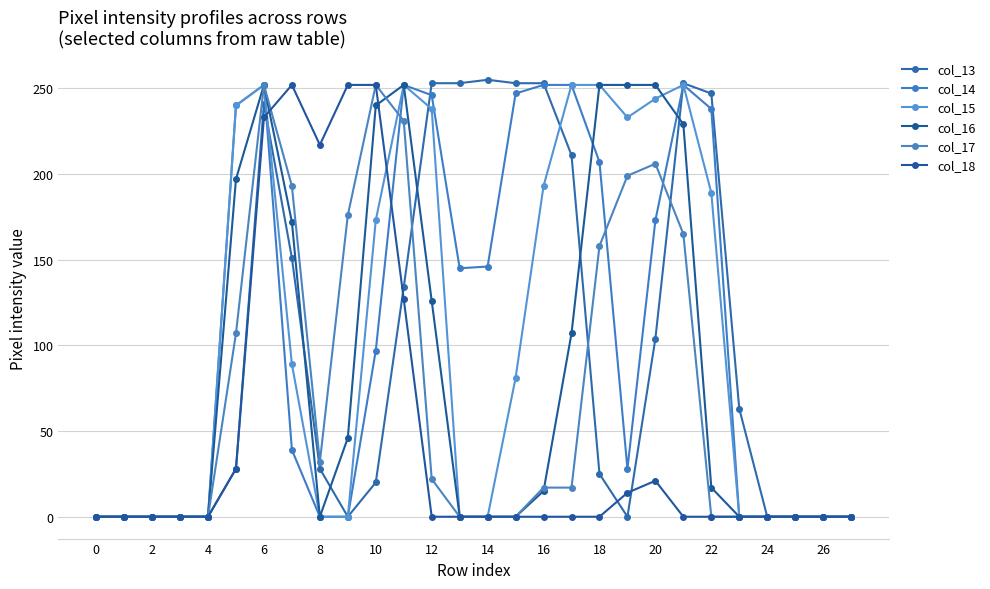

Does the chart display data point markers on the line(s)?

Yes